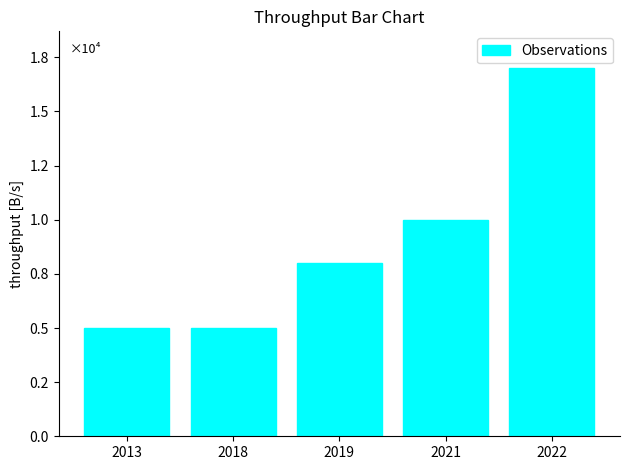

Are the bars horizontal?

No